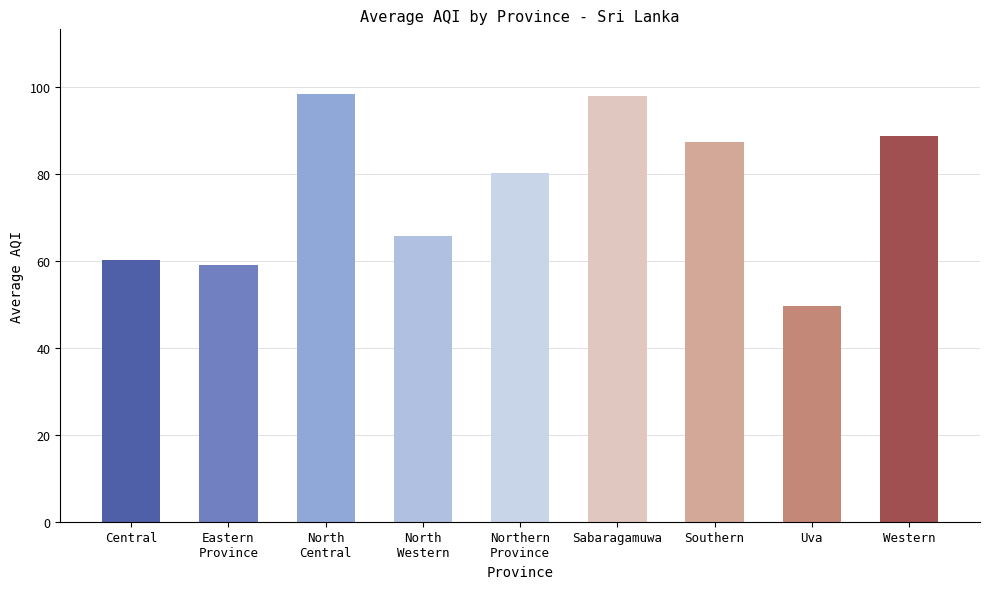

What is the minimum value shown in the chart?

49.7